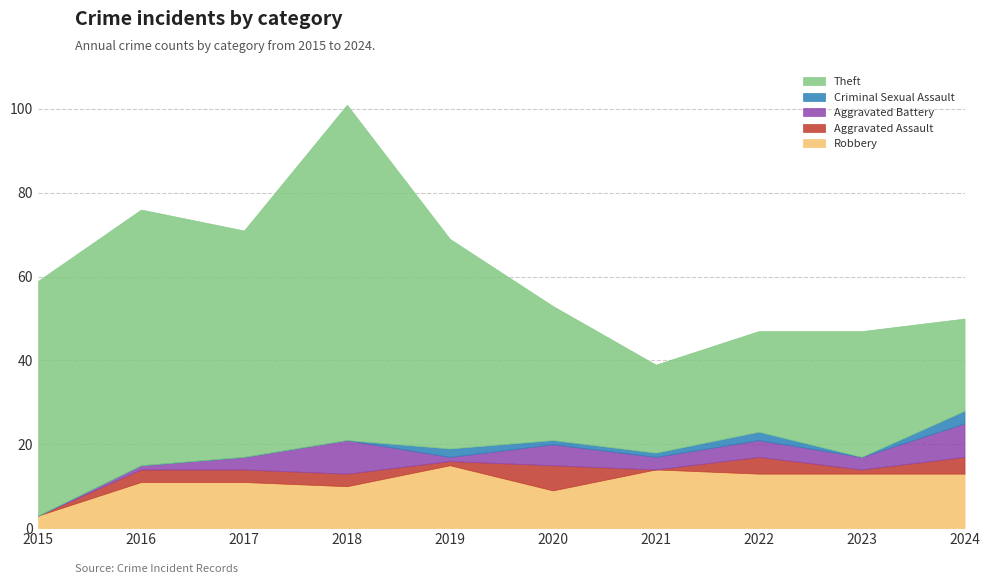

True or false: Aggravated Assault and Criminal Sexual Assault intersect in this chart.

True